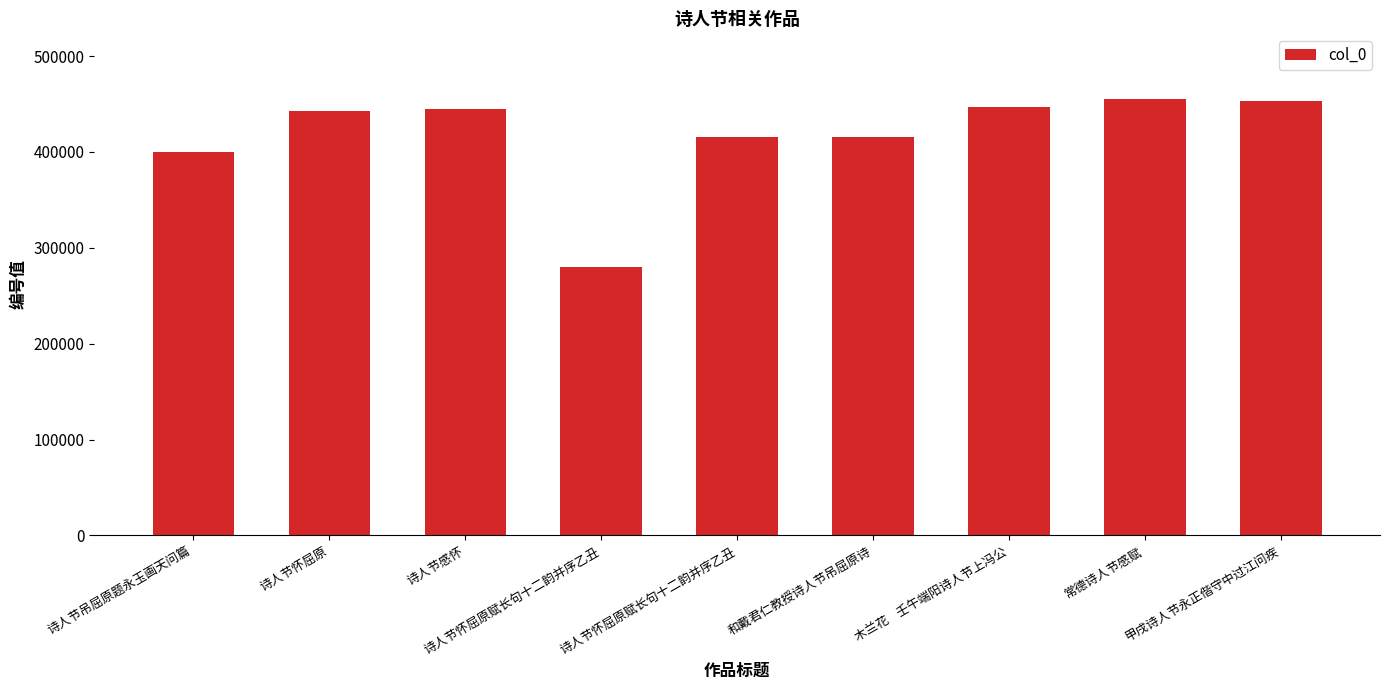

Reading left to right, transcribe all the data shown in this chart.

400176	442502	444957	280398	415107	415676	446887	455388	453336